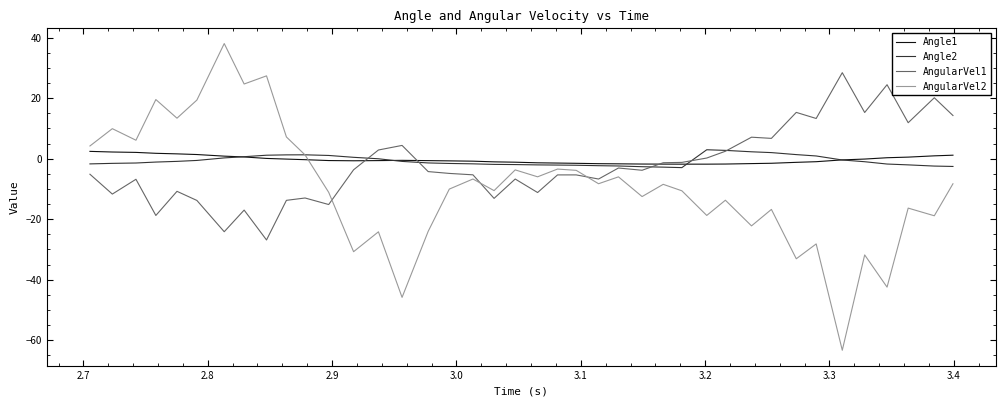

What is the highest value of the AngularVel2 series?

38.1